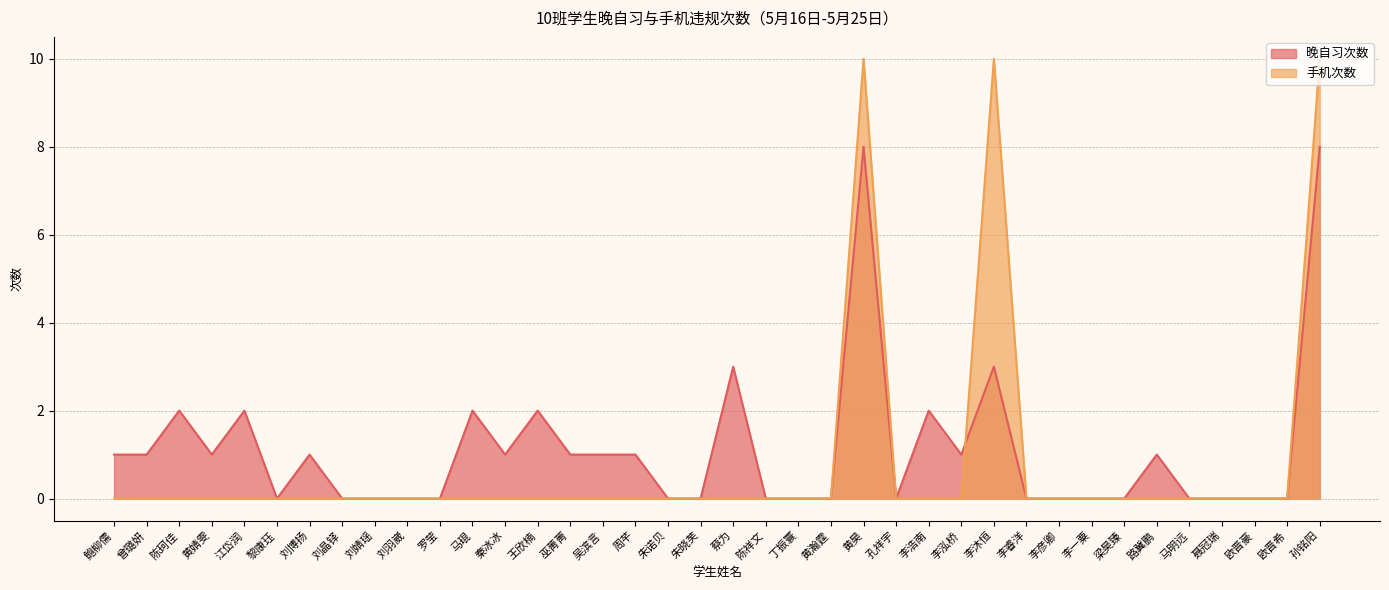

How many data points does each series have?

38